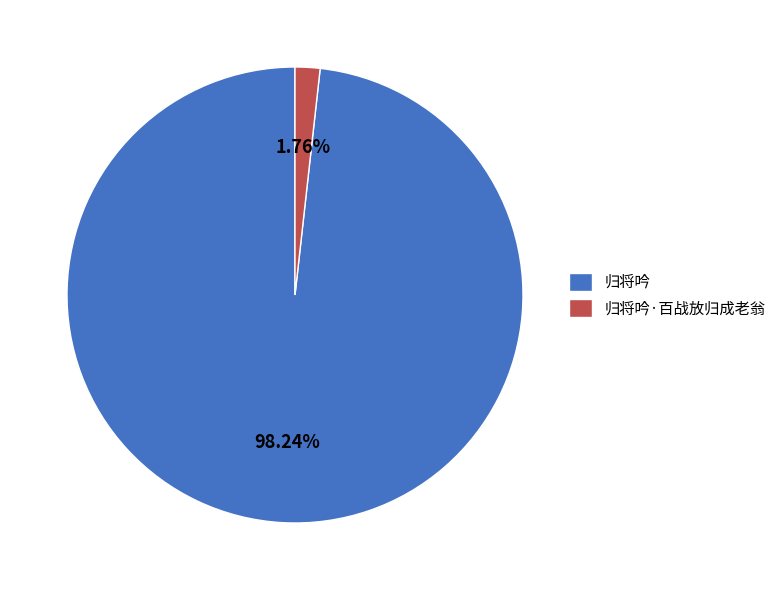

Rank the categories by value from highest to lowest.

归将吟, 归将吟·百战放归成老翁